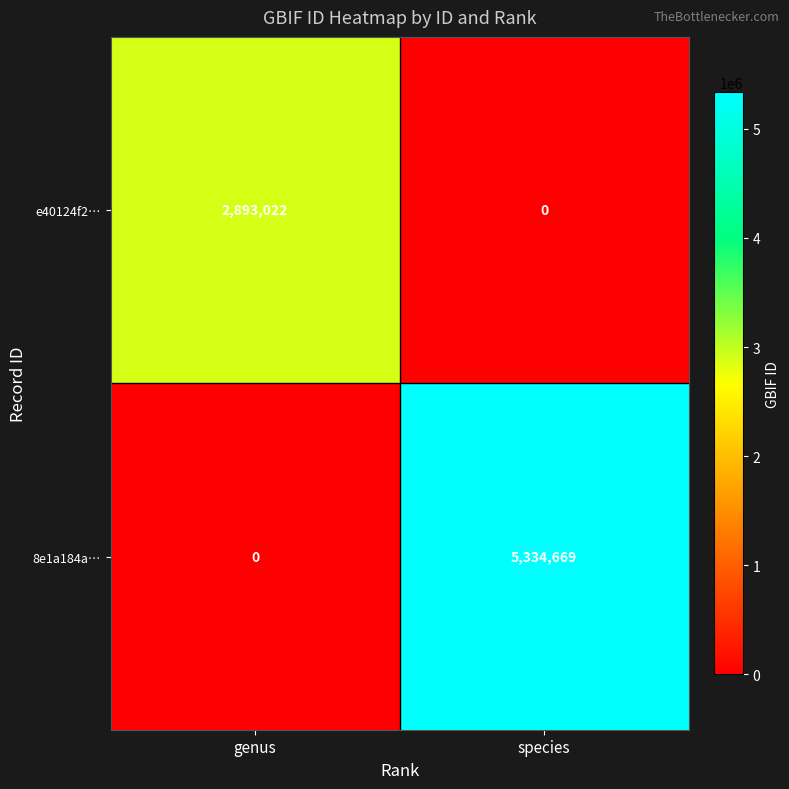

Where is 8e1a184a… nearest to the value 2667334?

genus